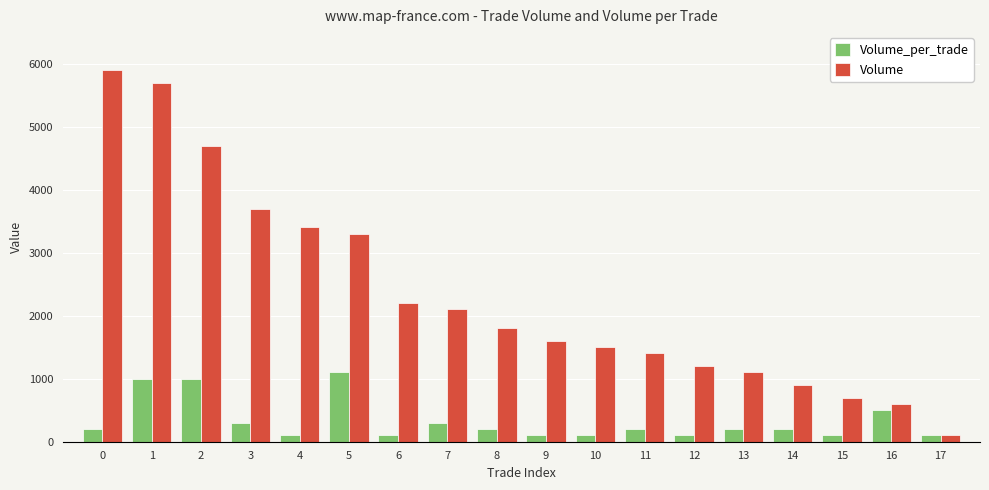

What is the value of the Volume_per_trade bar at the 1st from the left?

200